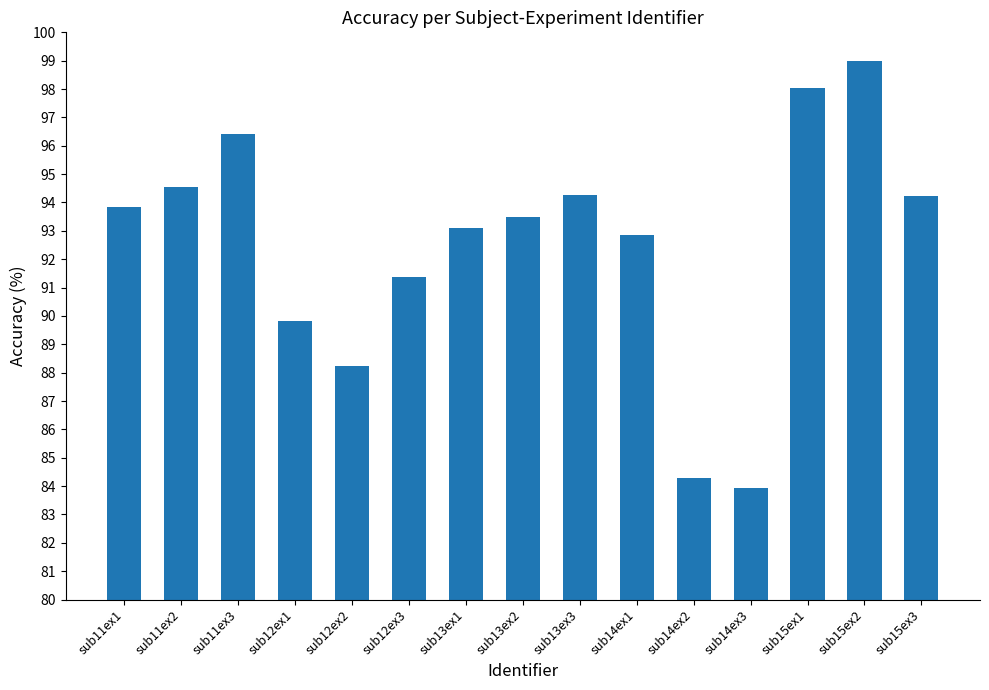

What is the minimum value shown in the chart?

83.9